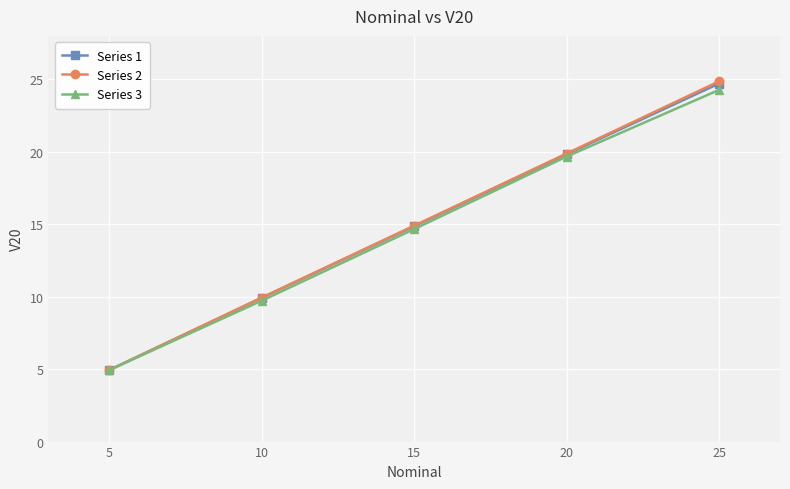

What value does the Series 1 series have at 20?

19.8